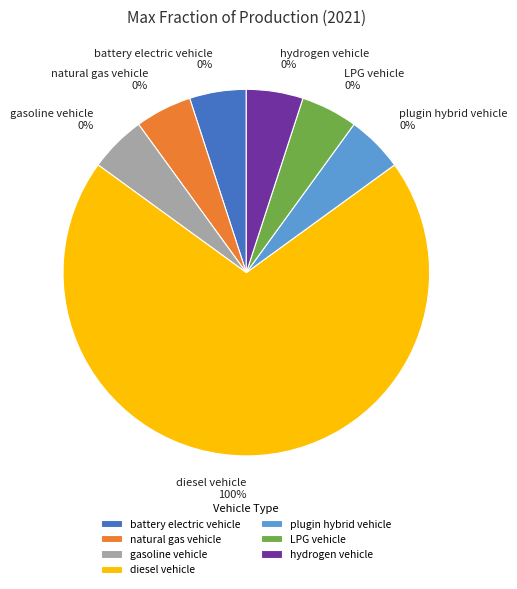

Count the number of slices in the pie.

7